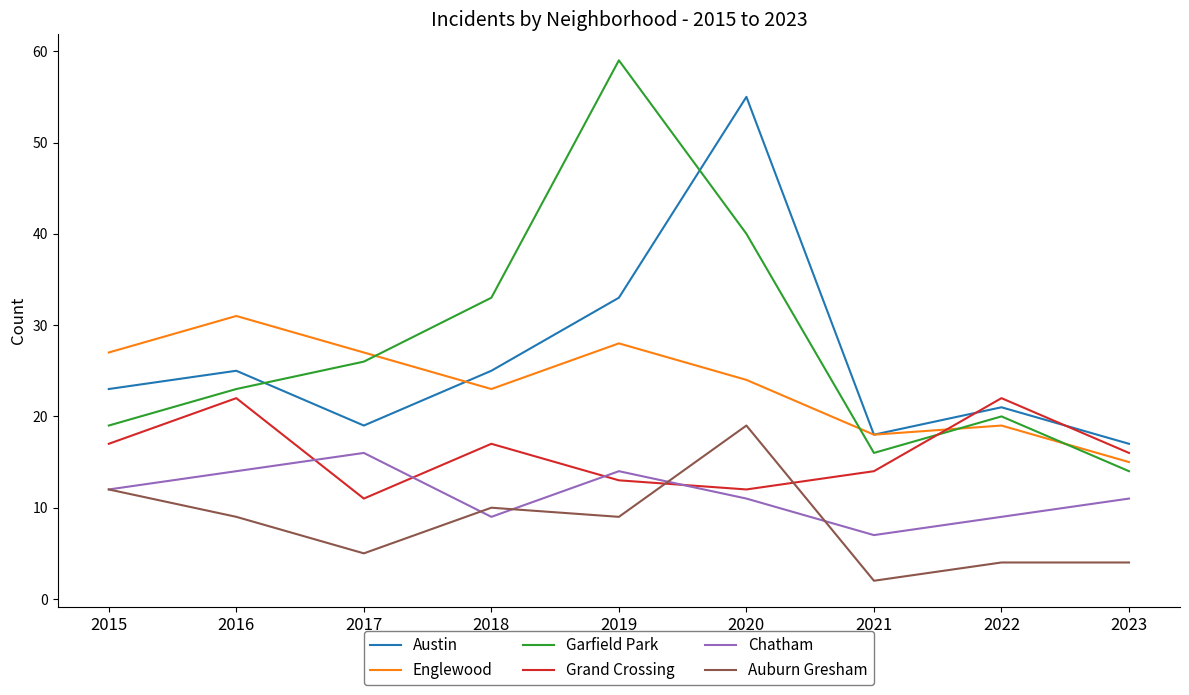

What is the sum of the Garfield Park values at 2015 and 2022?

39